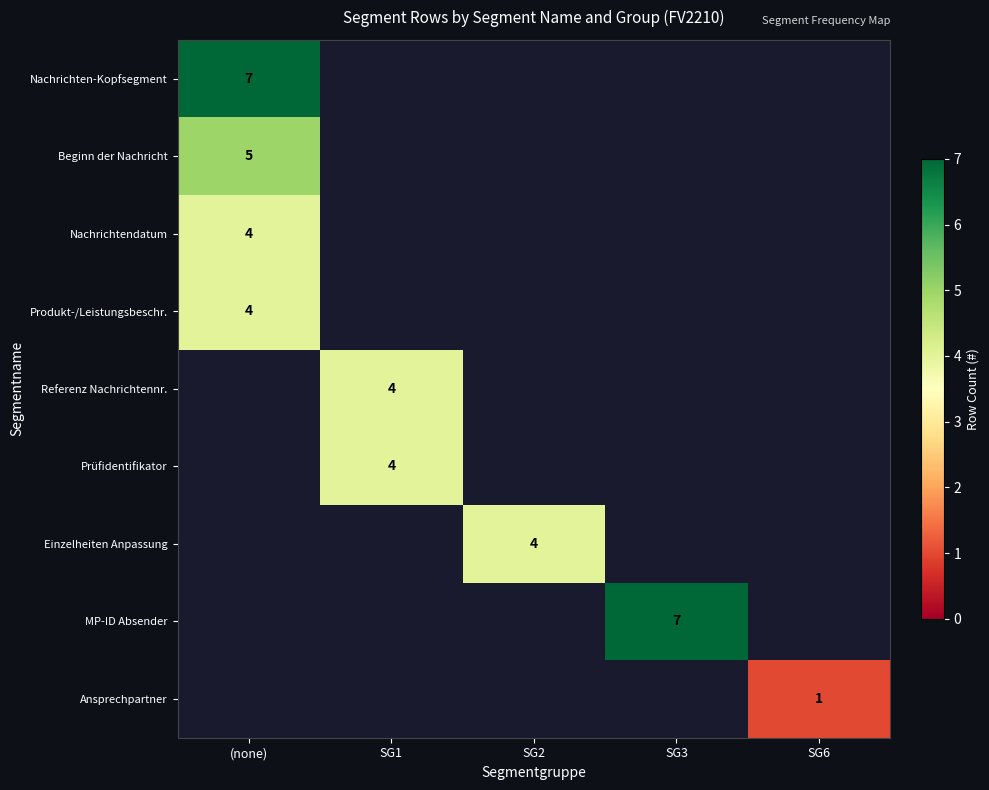

Between SG1 and SG2, which is larger?

SG1